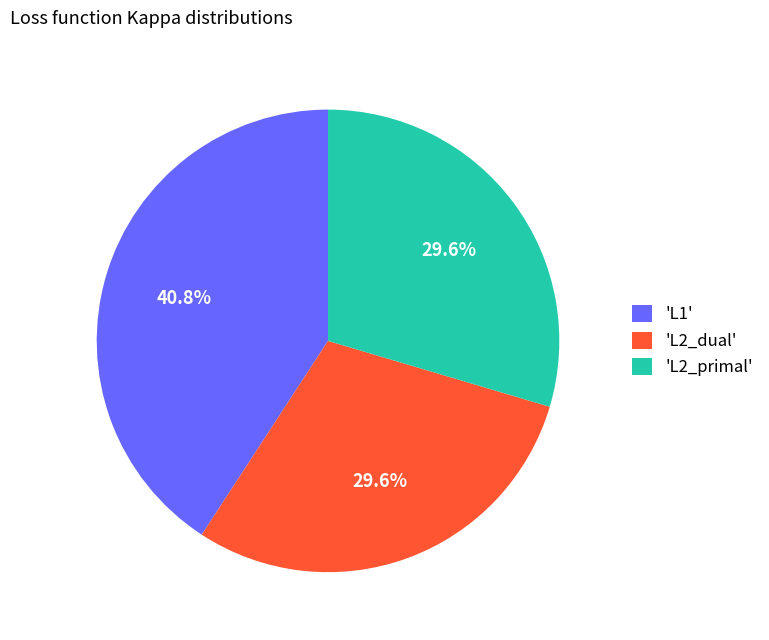

Combined, do 'L2_dual' and 'L2_primal' account for over 50%?

Yes